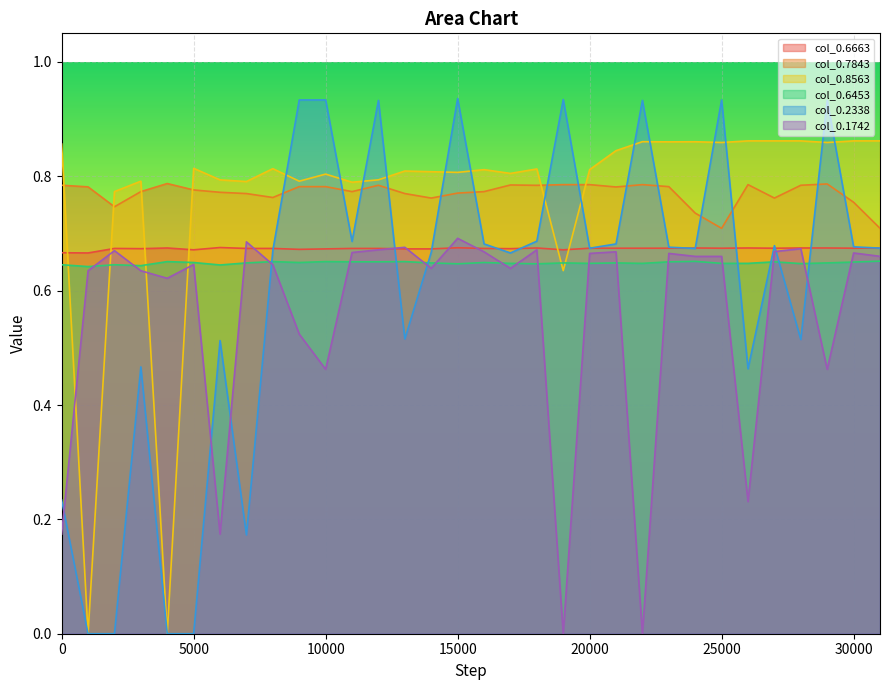

What is the average value of the col_0.6663 series?

0.7